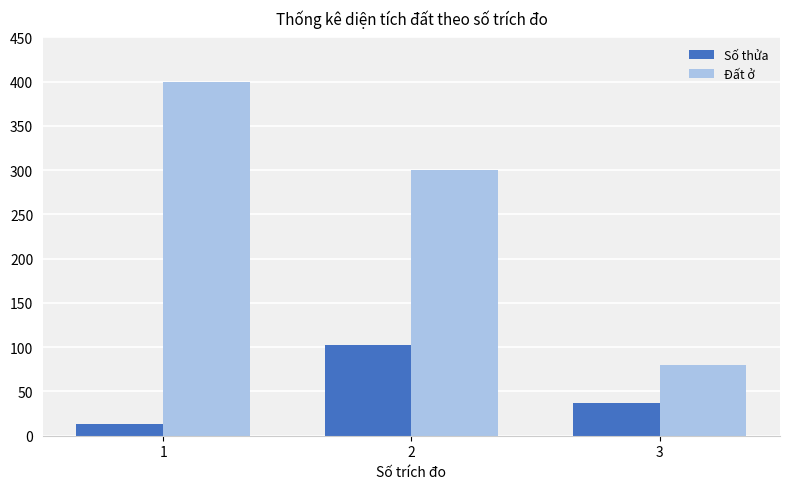

What is the value of the Số thửa bar at the 1st from the left?

13